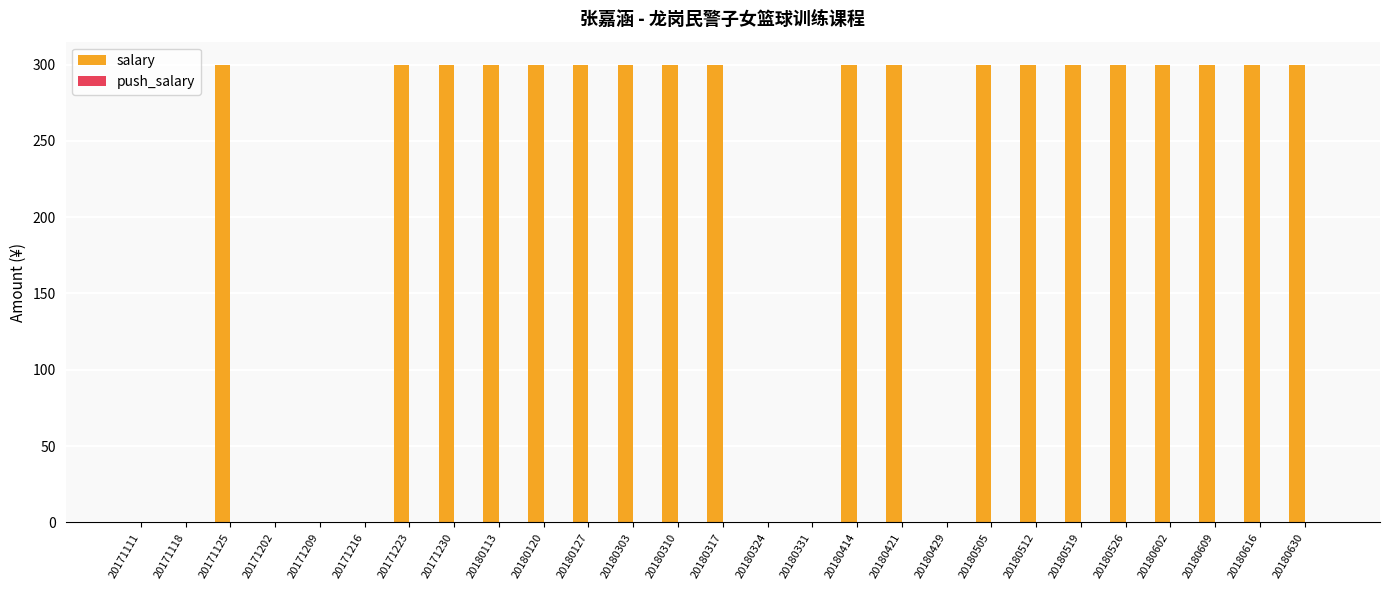

What is the sum of the values at 20180505 and 20180519?

600